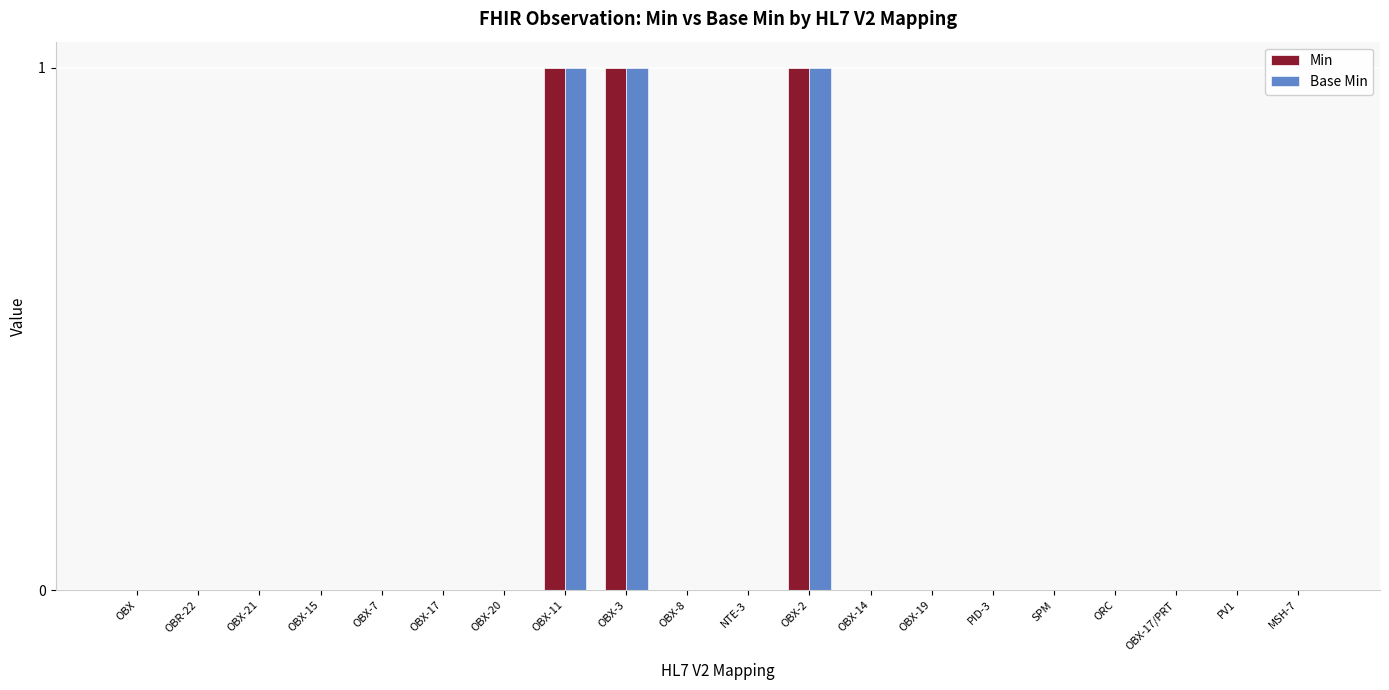

The value of Min at OBX-3 is 2. True or false?

False